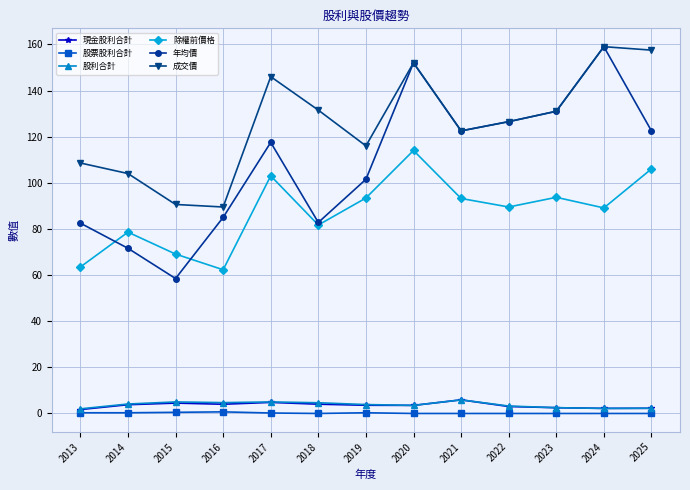

What is the average value of the 除權前價格 series?

87.5